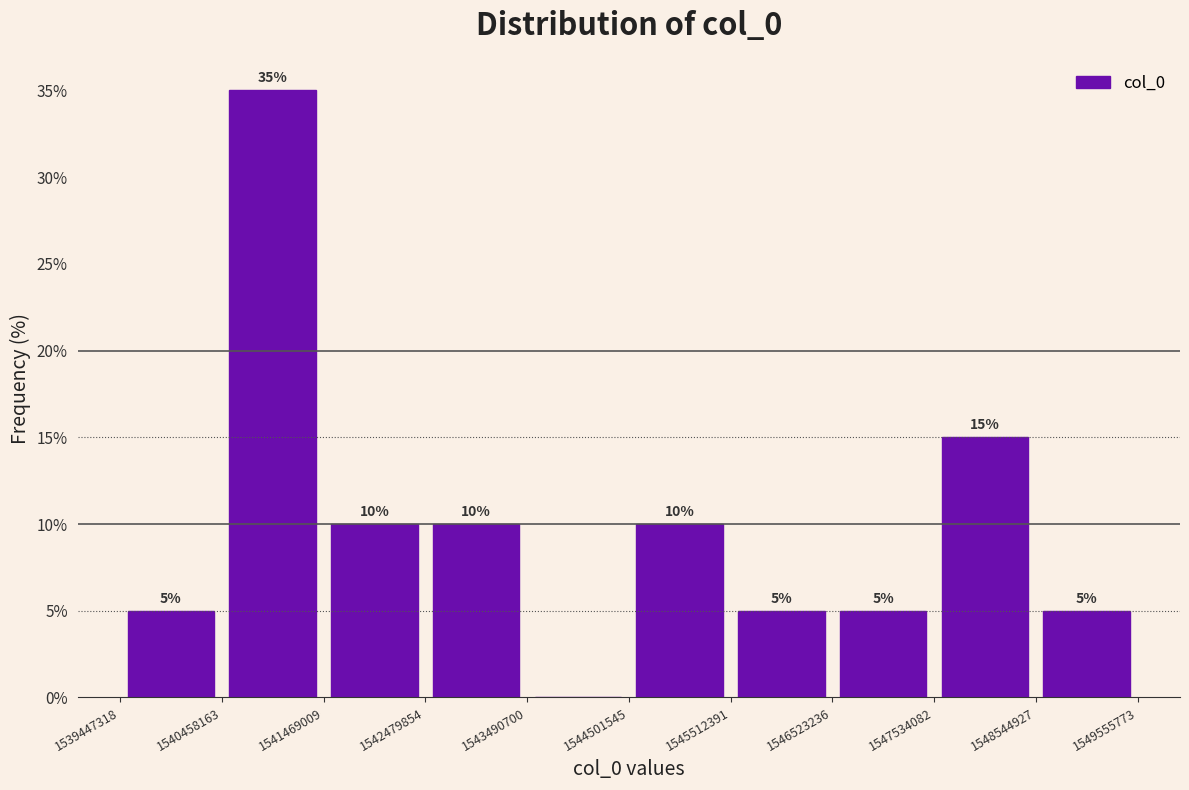

Which range on the x-axis has the tallest bar?

1540458163 to 1541469009